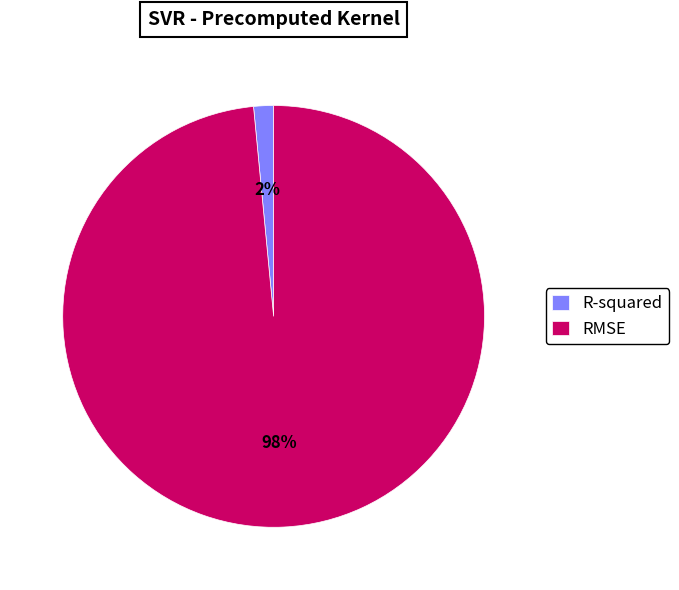

To the nearest percent, what is the average slice percentage?

50%